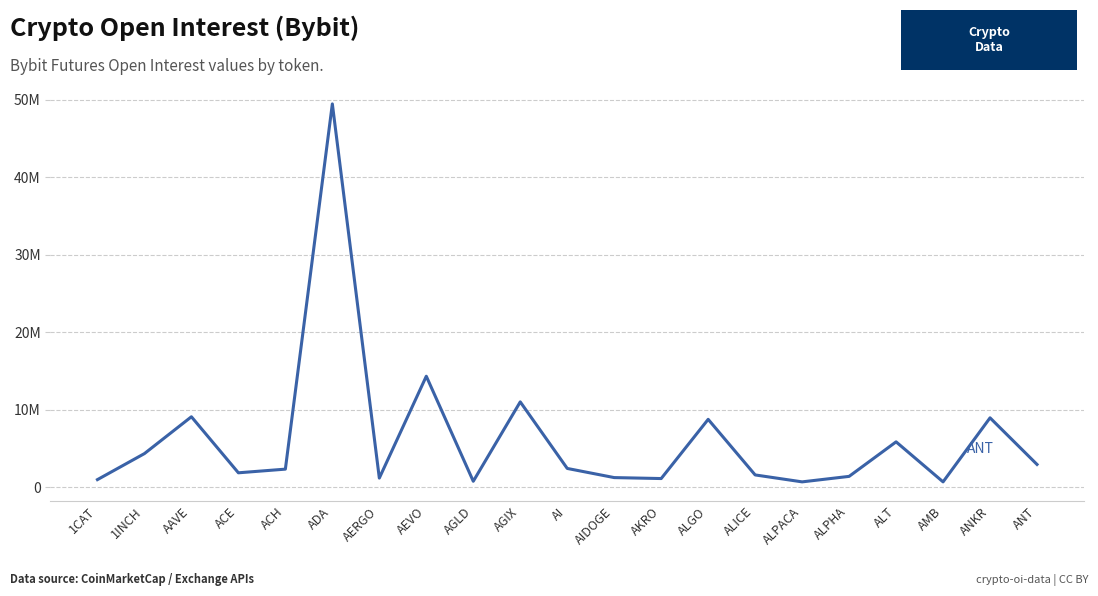

List the labels in order of value, largest first.

ADA, AEVO, AGIX, AAVE, ANKR, ALGO, ALT, 1INCH, ANT, AI, ACH, ACE, ALICE, ALPHA, AIDOGE, AERGO, AKRO, 1CAT, AGLD, ALPACA, AMB